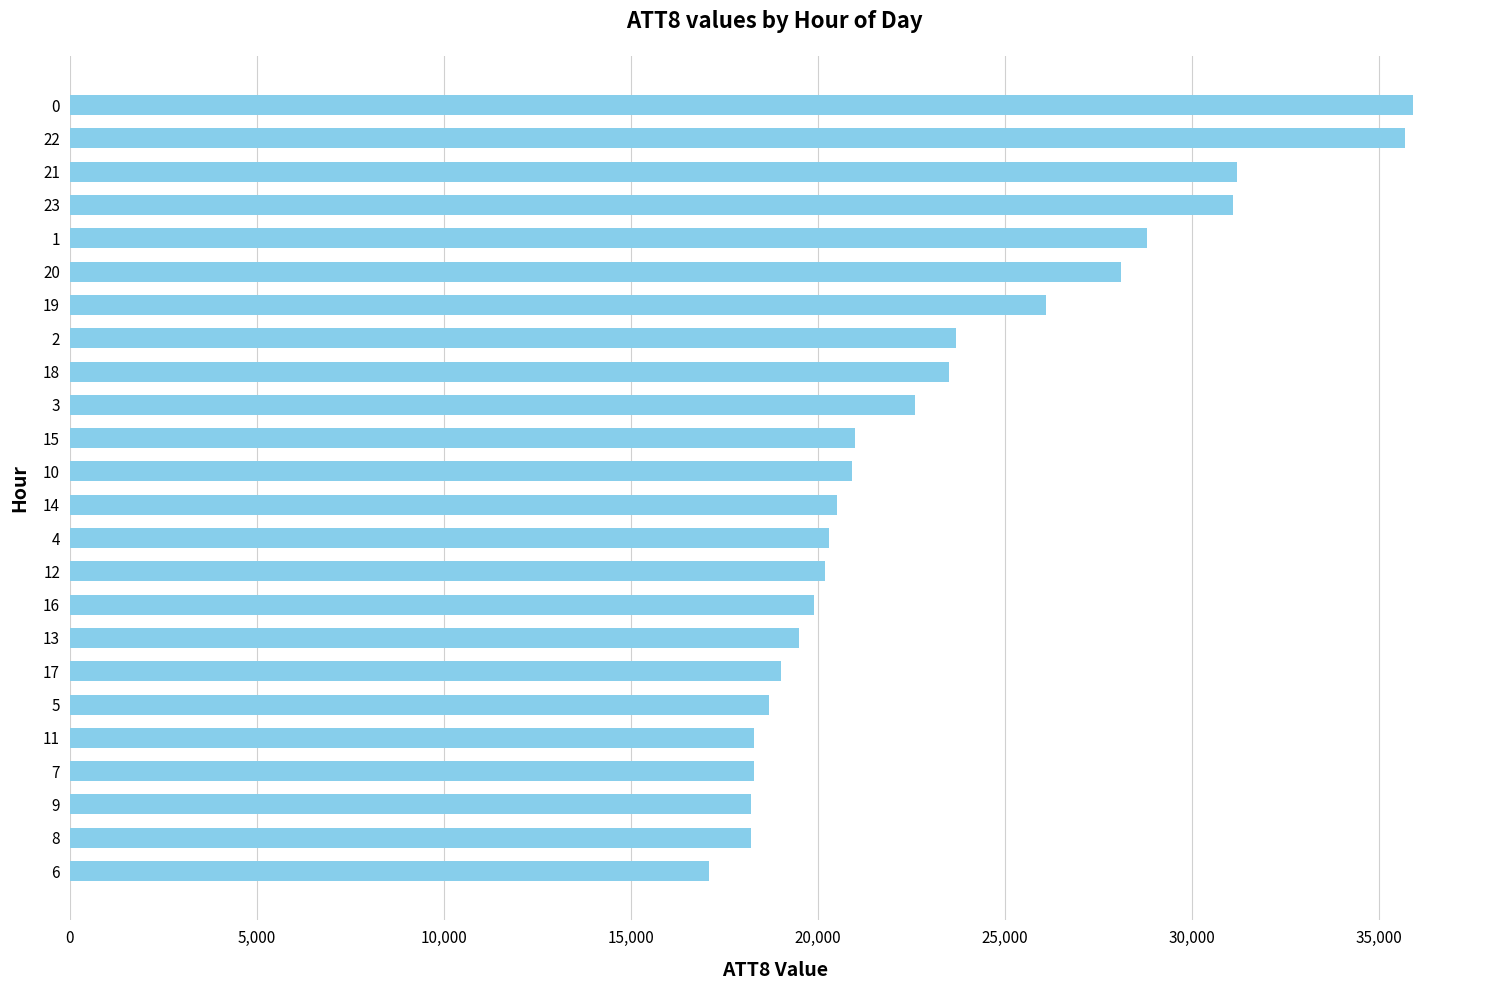

The value at 15 is 21000. True or false?

True